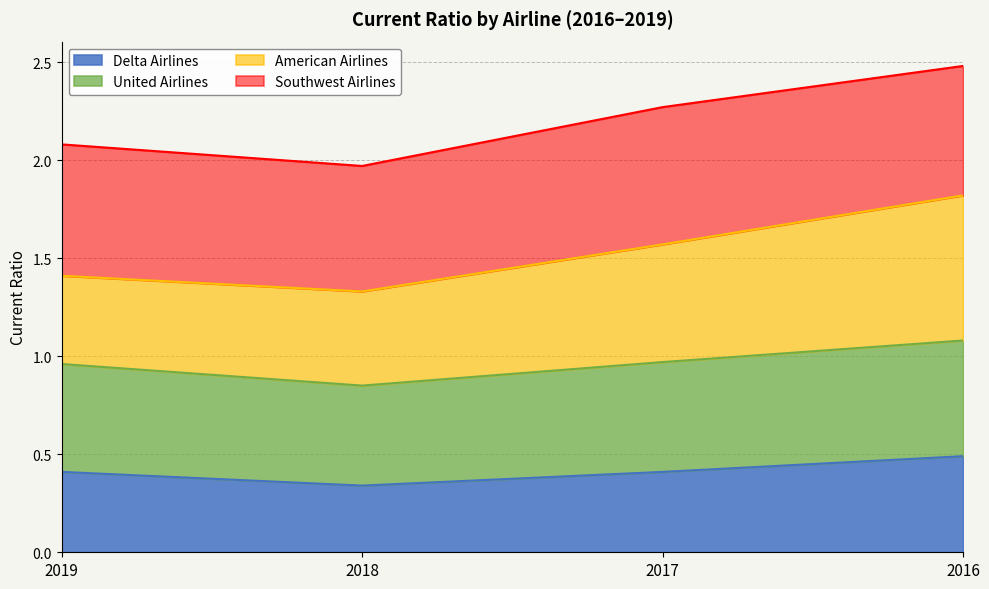

True or false: United Airlines and Delta Airlines intersect in this chart.

False